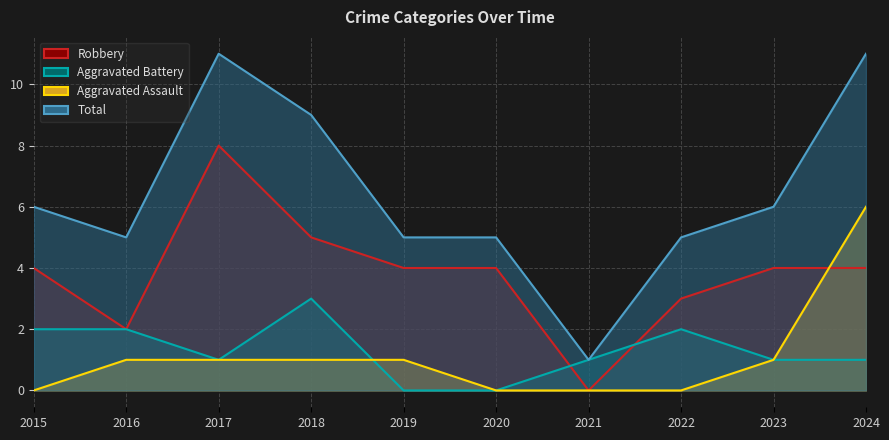

True or false: Robbery and Total intersect in this chart.

False